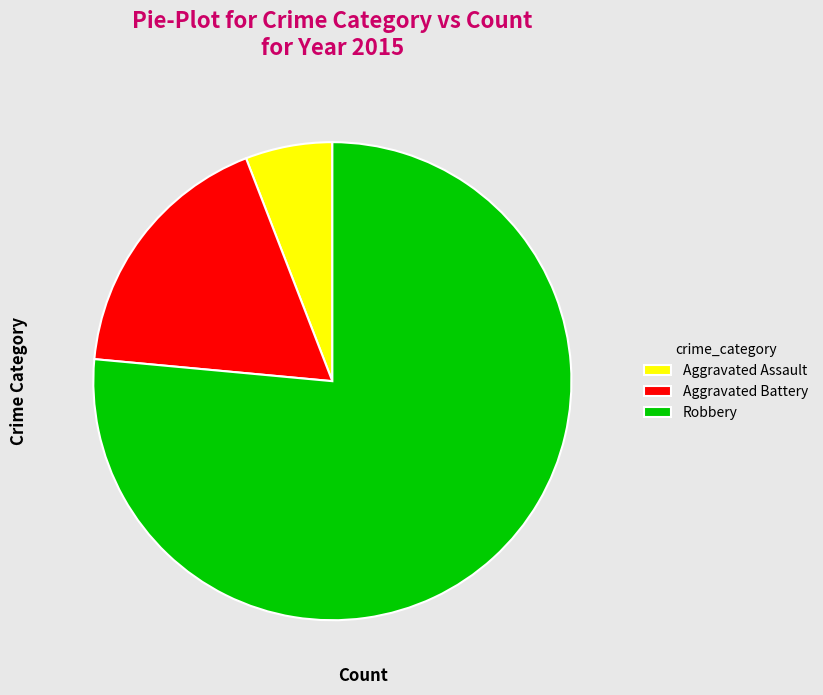

Rank the categories by value from lowest to highest.

Aggravated Assault, Aggravated Battery, Robbery